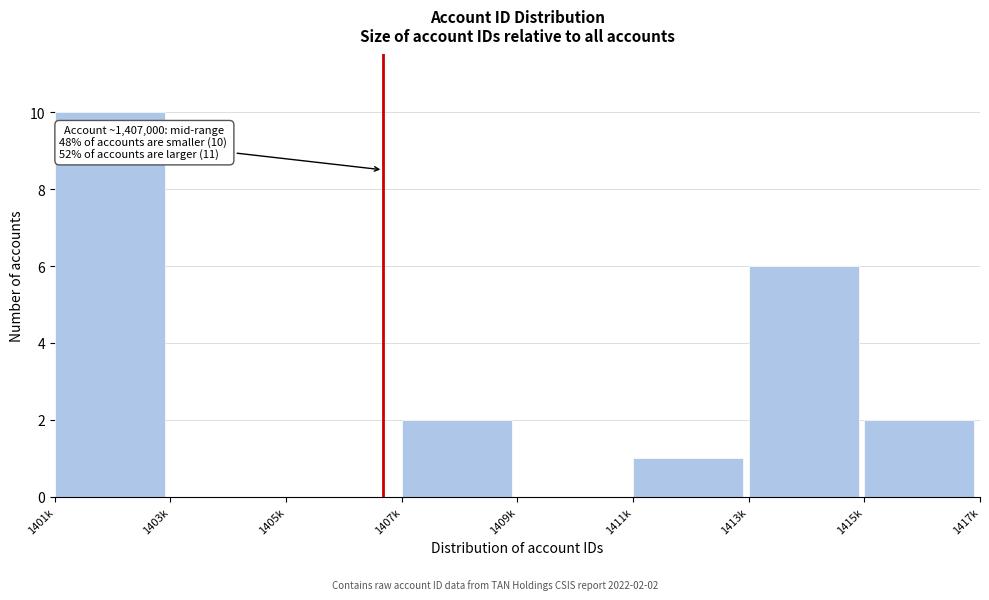

Reading right to left, extract all data points from this chart.

1415k=2	1413k=6	1411k=1	1409k=0	1407k=2	1405k=0	1403k=0	1401k=10